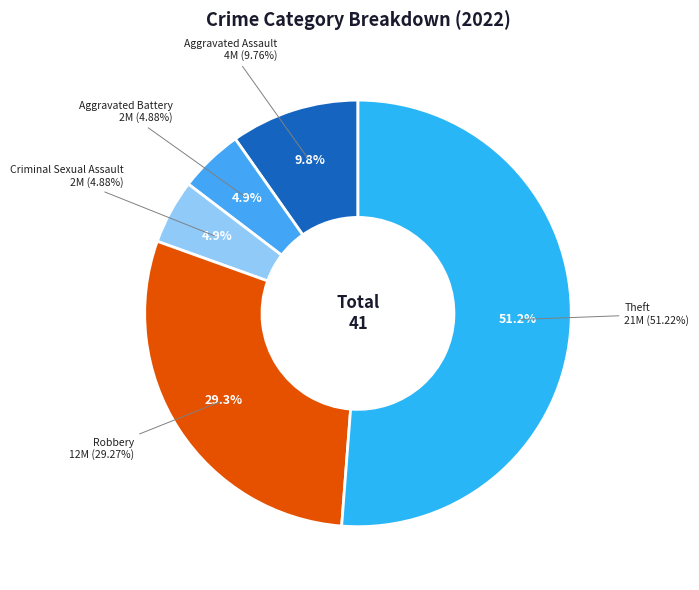

Do Aggravated Assault and Aggravated Battery together represent more than half of the pie?

No